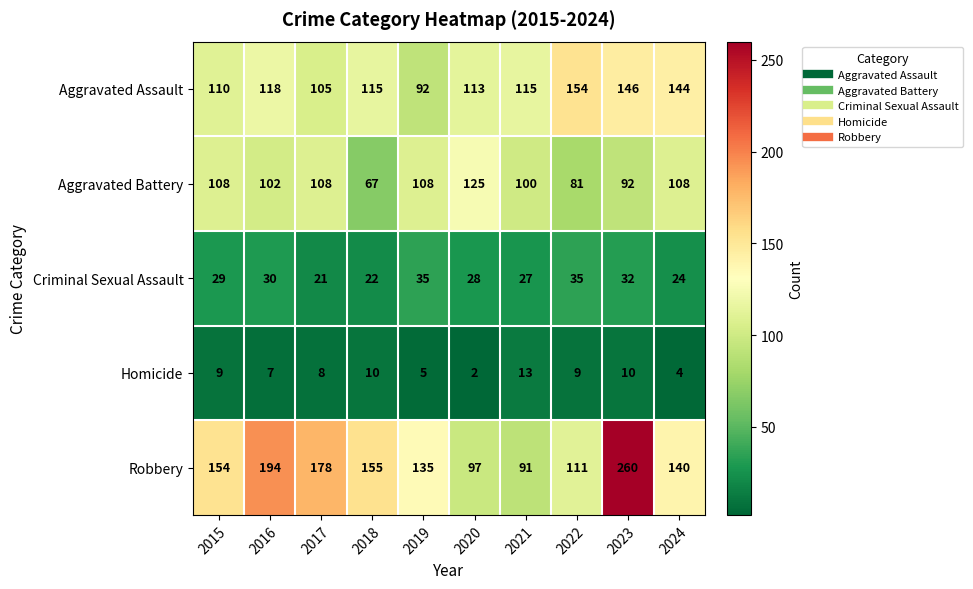

What is the difference between the highest and lowest values at 2019?

130